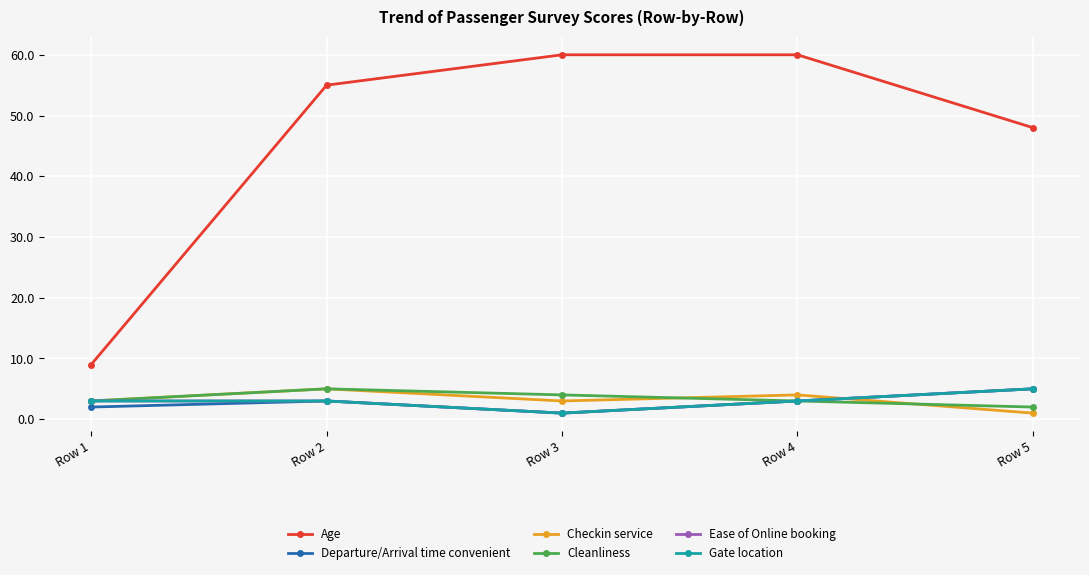

Is this an area chart (filled region under the line)?

No